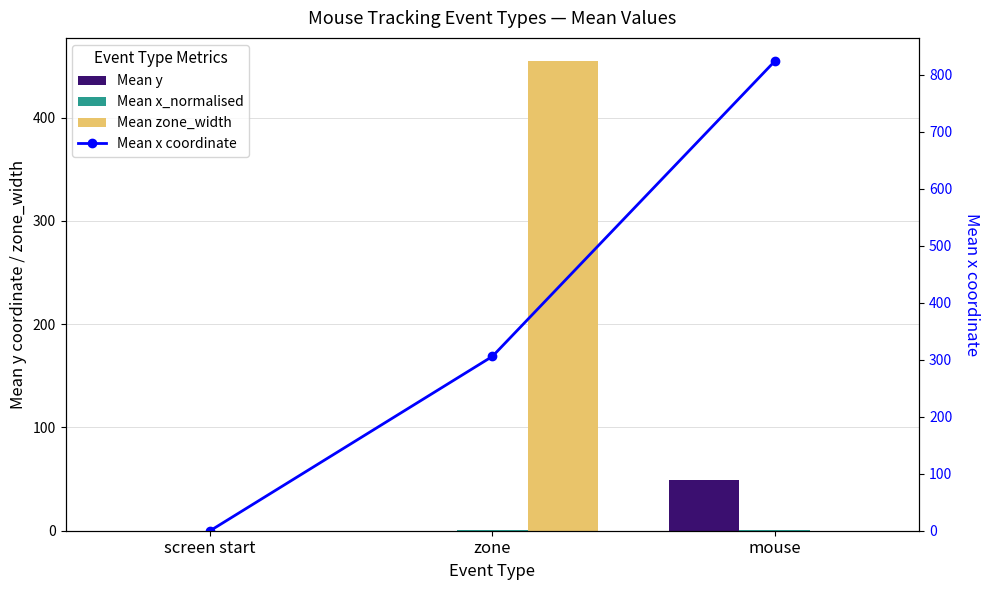

The value of Mean x_normalised at mouse is 0.5. True or false?

True